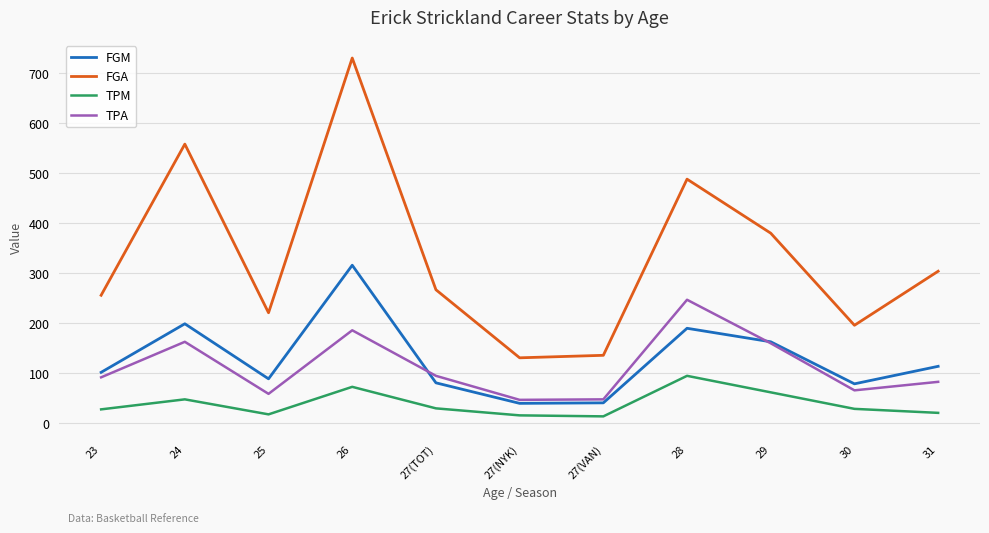

What is the lowest value of the TPA series?

47